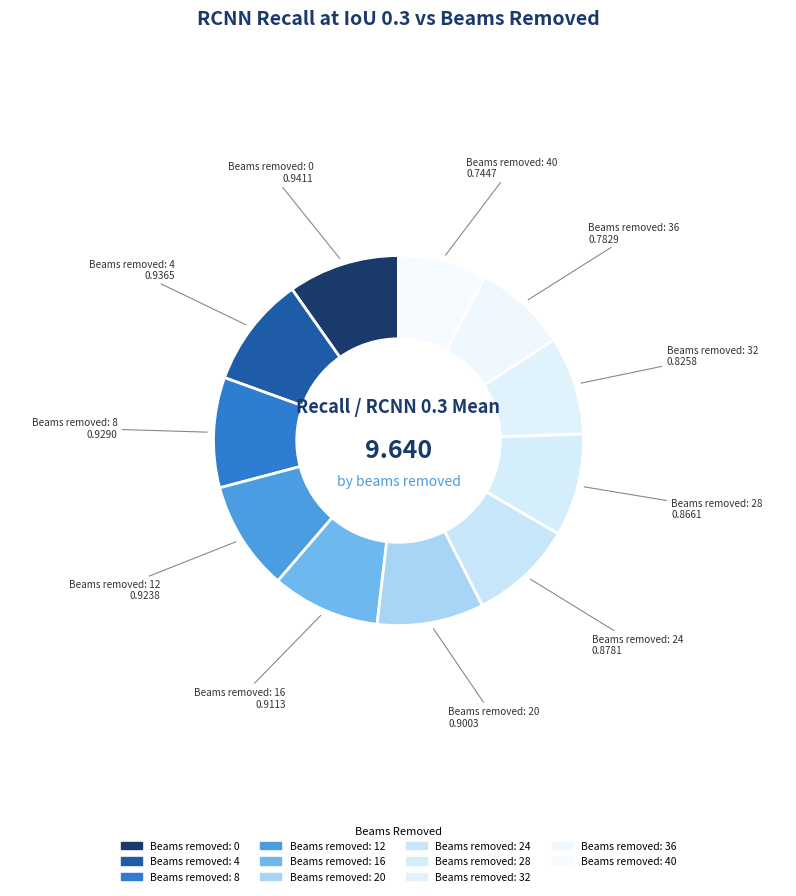

Count the number of slices in the pie.

11